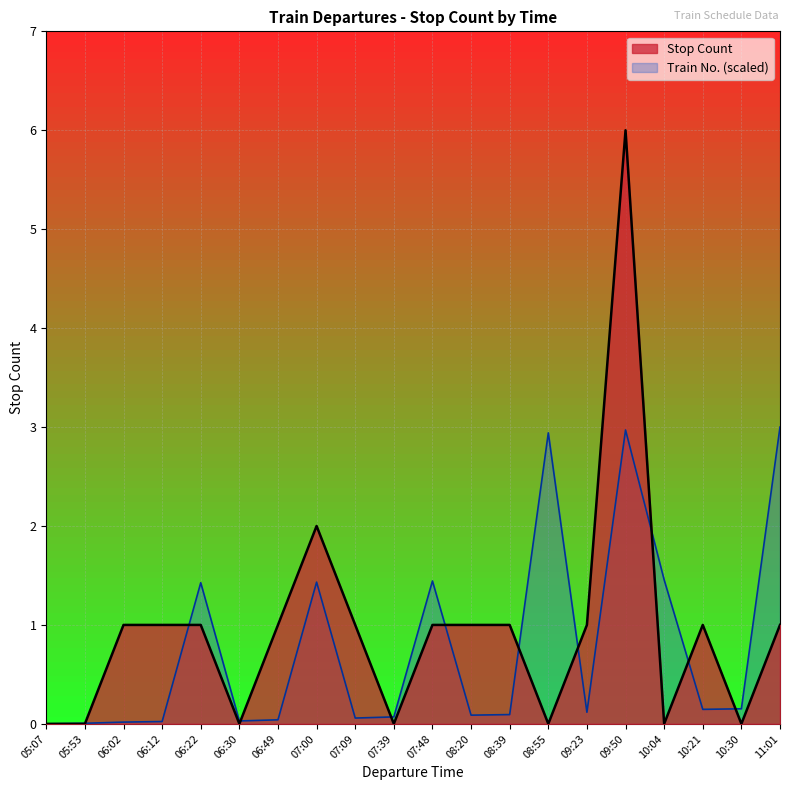

How many lines are shown in the chart?

2